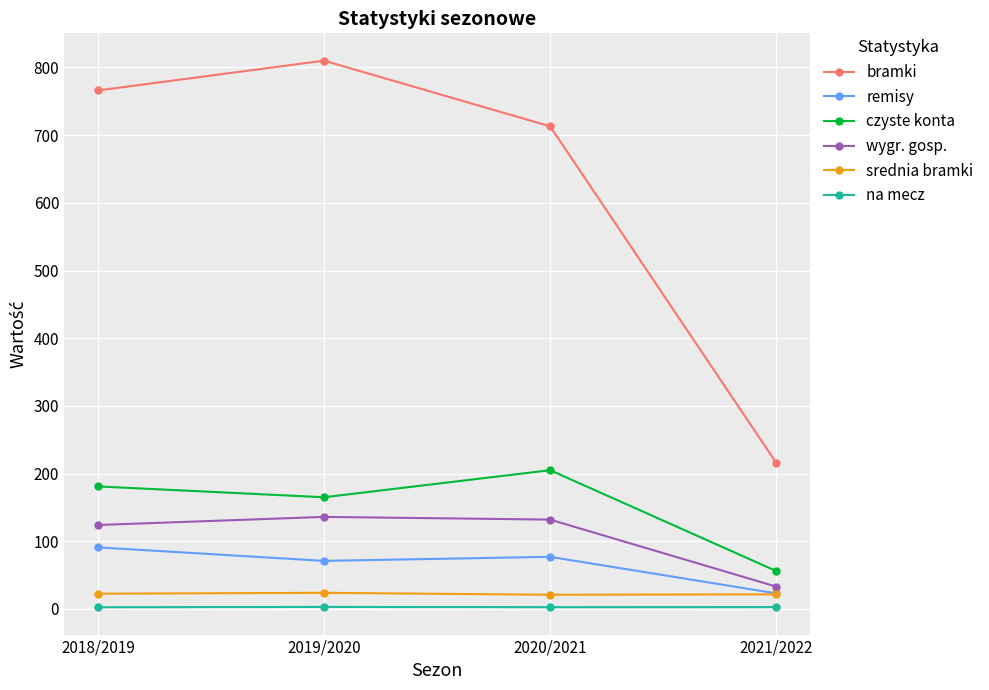

The value of na mecz at 2019/2020 is 3.0. True or false?

True